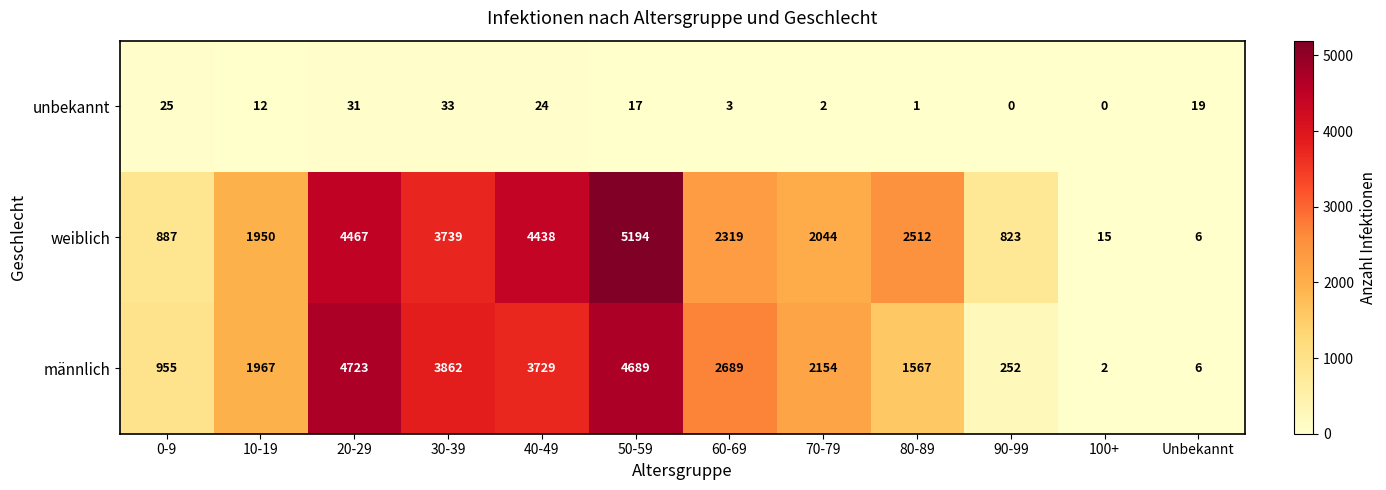

Is the value of unbekannt at 100+ greater than the value of weiblich at 70-79?

No